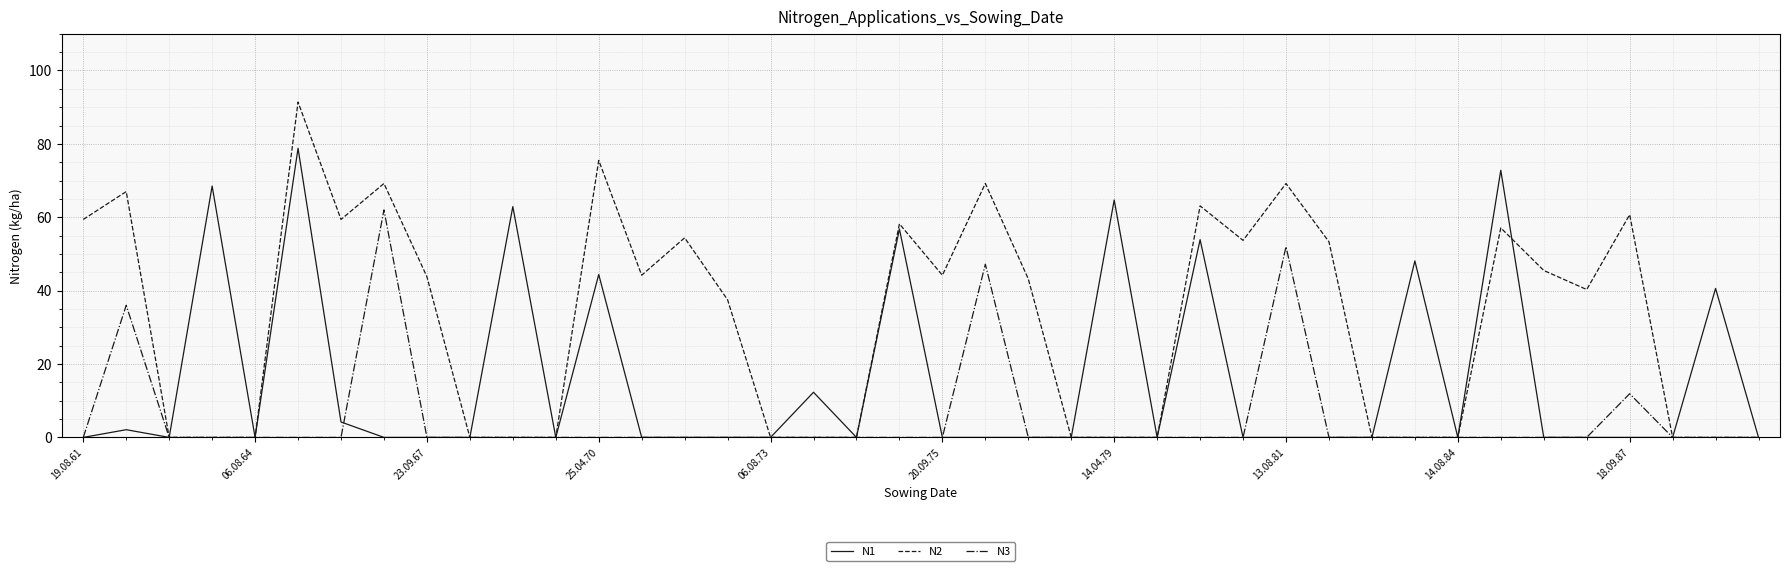

Which series has the largest total across all categories?

N2